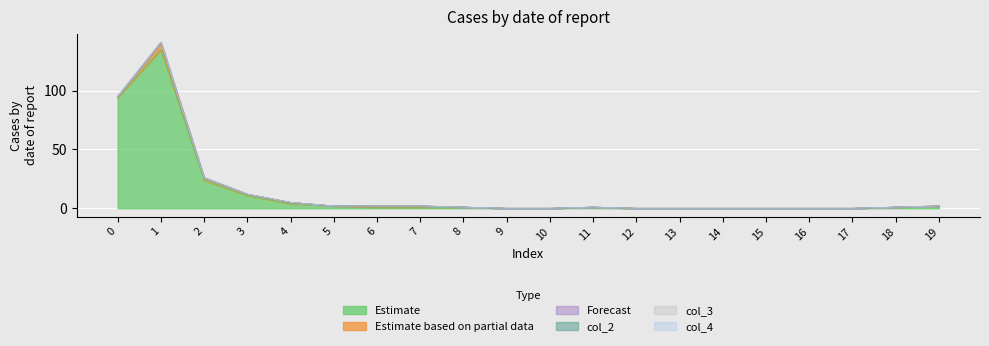

What is the total value across all series at 19?

2